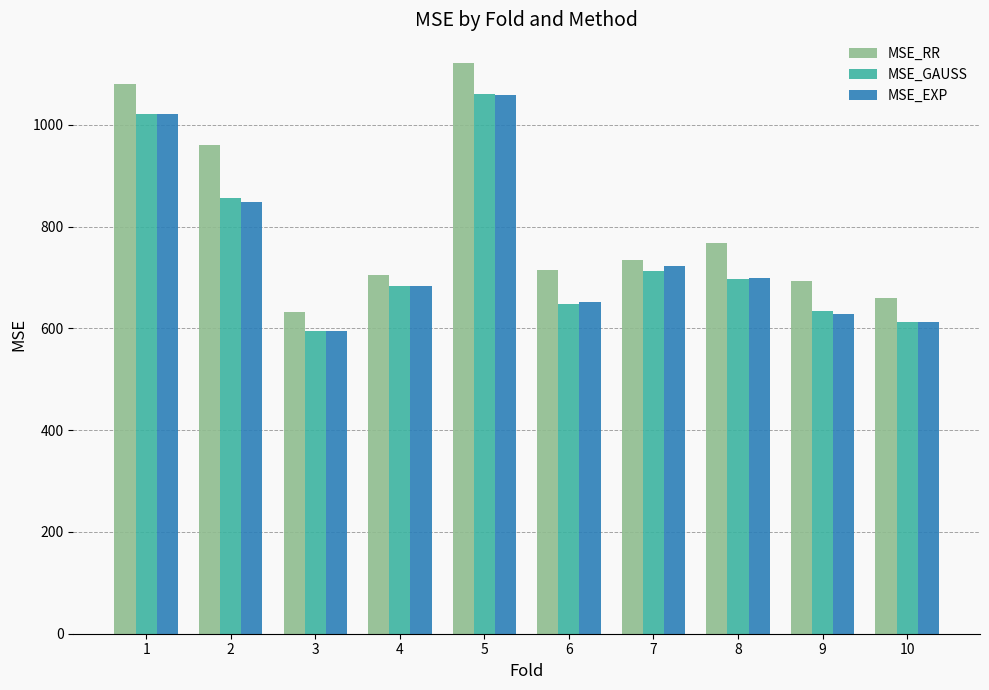

The MSE_RR series shows 959.6 at 2. True or false?

True